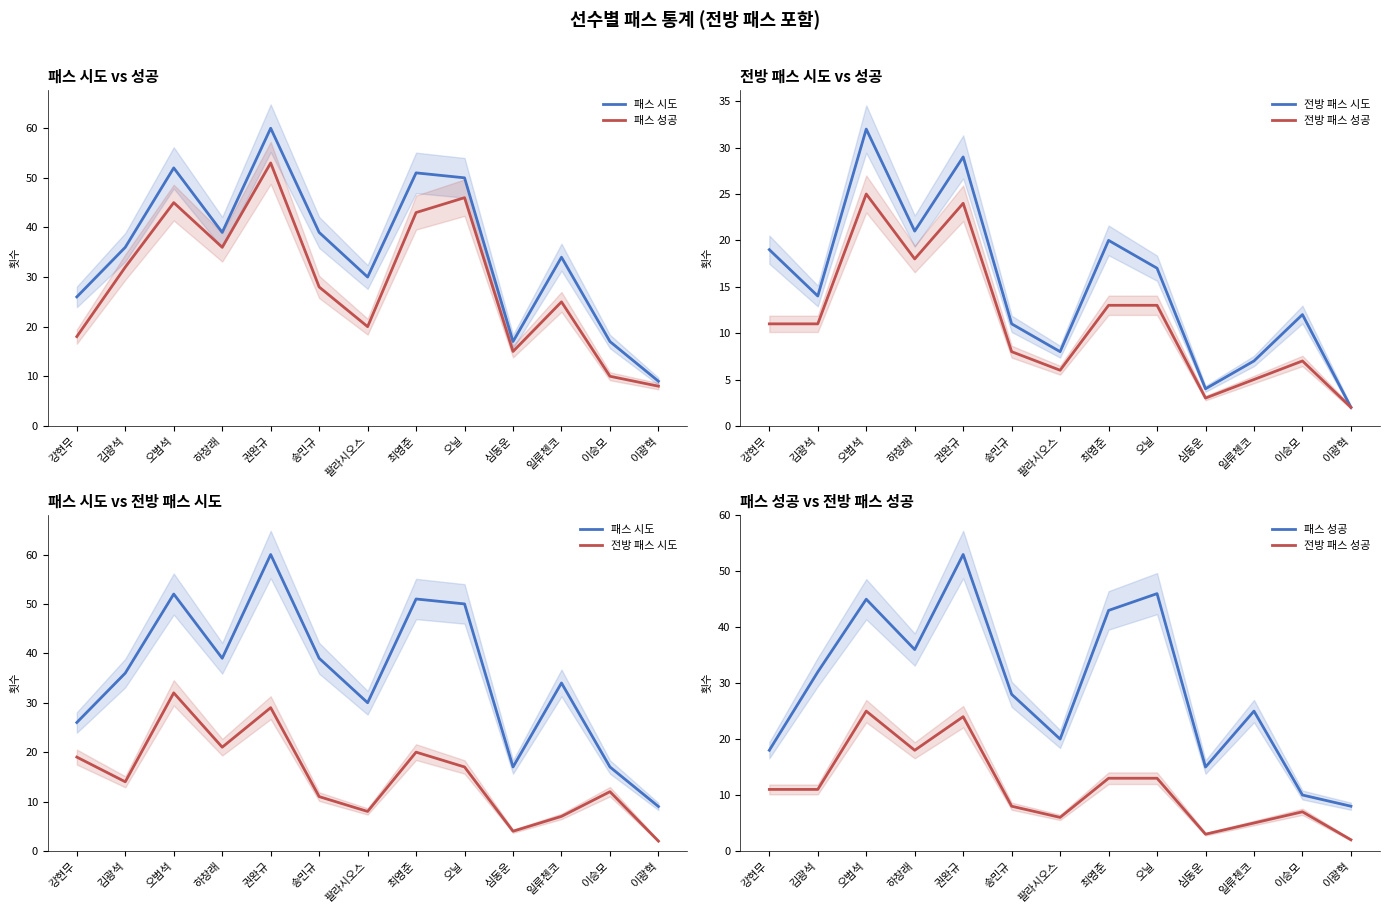

The value of 패스 시도 at 하창래 is 52. True or false?

False